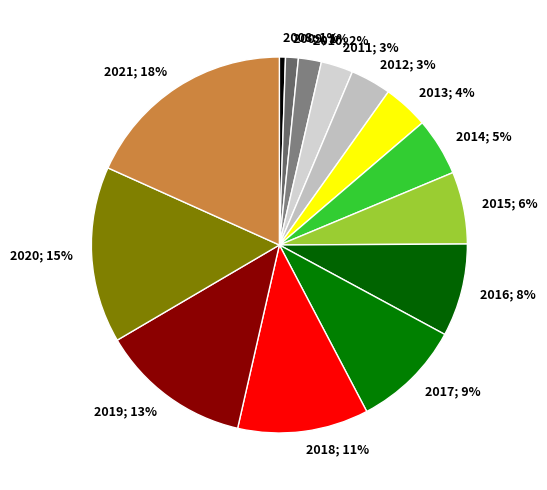

To the nearest percent, what is the combined percentage of 2014 and 2021?

23%